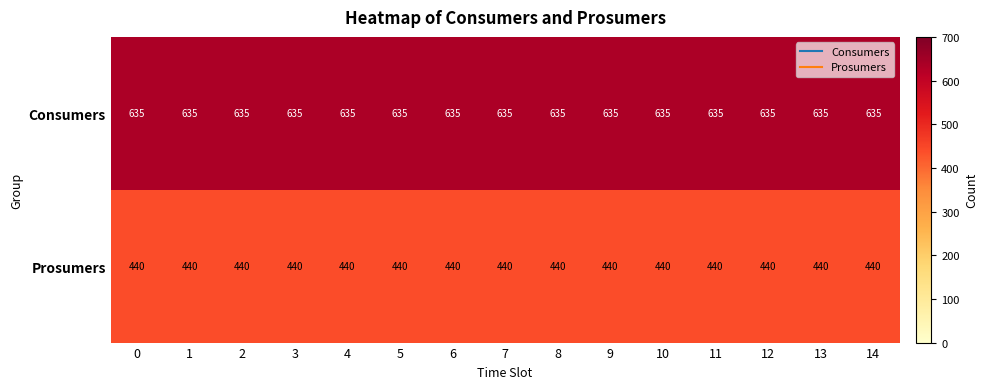

The Prosumers series shows 440 at 13. True or false?

True